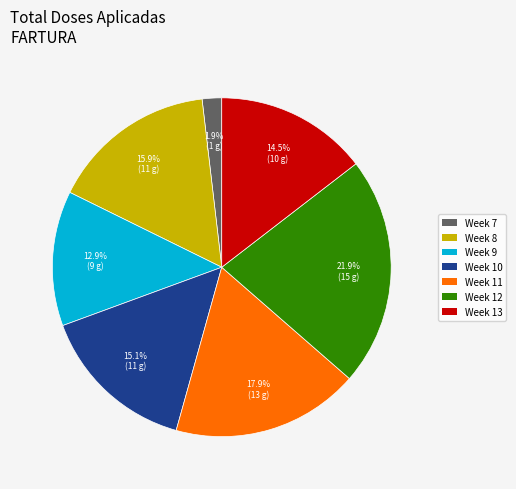

Is there any slice that represents more than half of the pie?

No